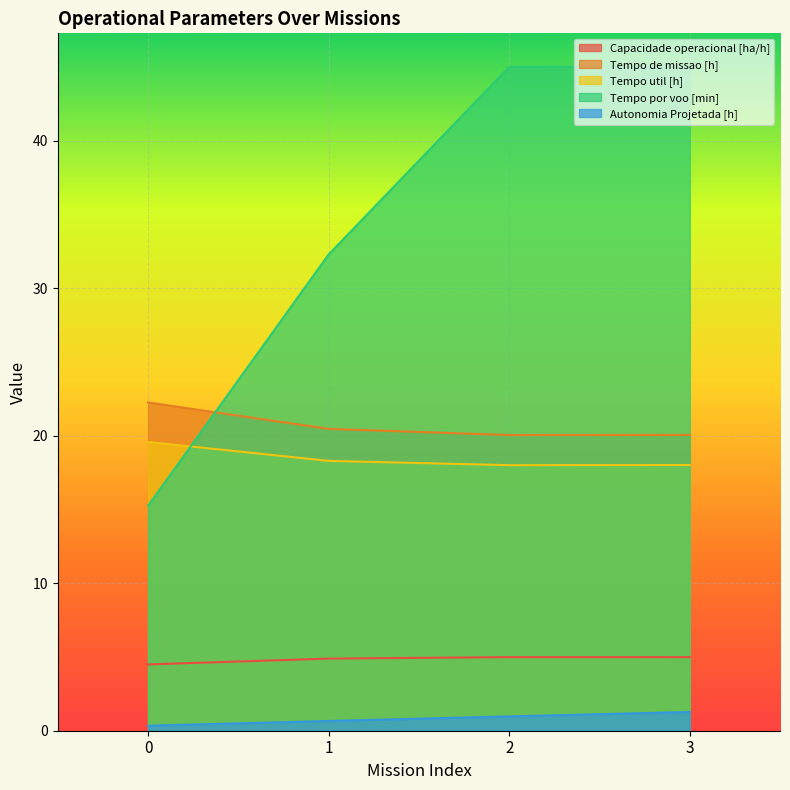

True or false: Tempo de missao [h] has more than 0 interior local peaks.

False